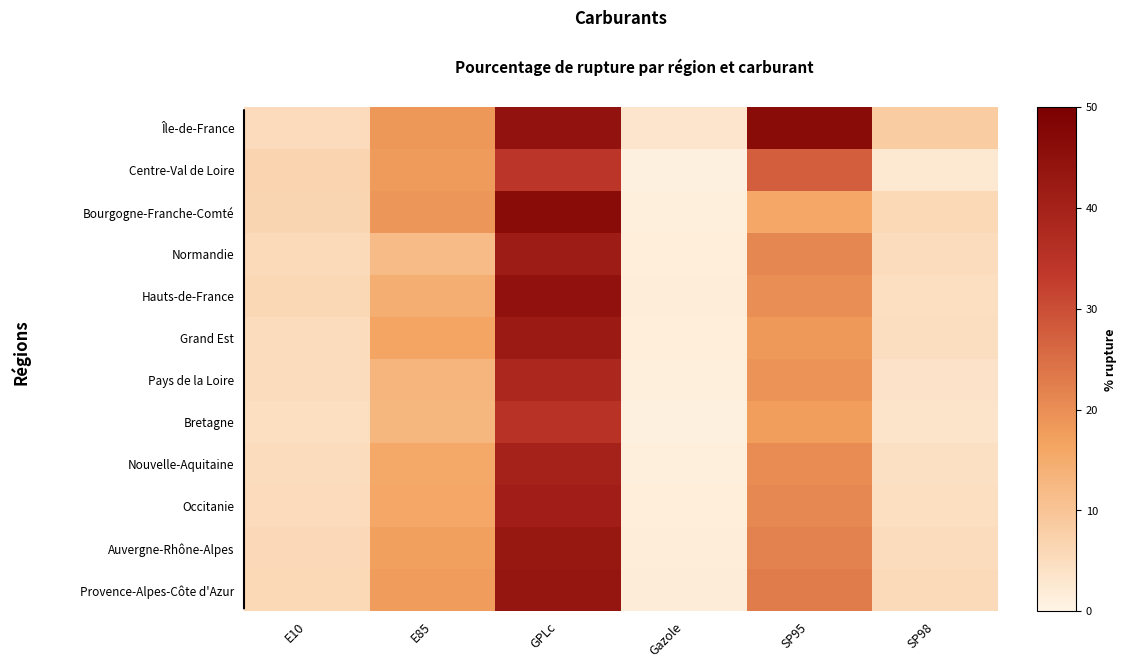

Between E10 and GPLc, which is larger?

GPLc